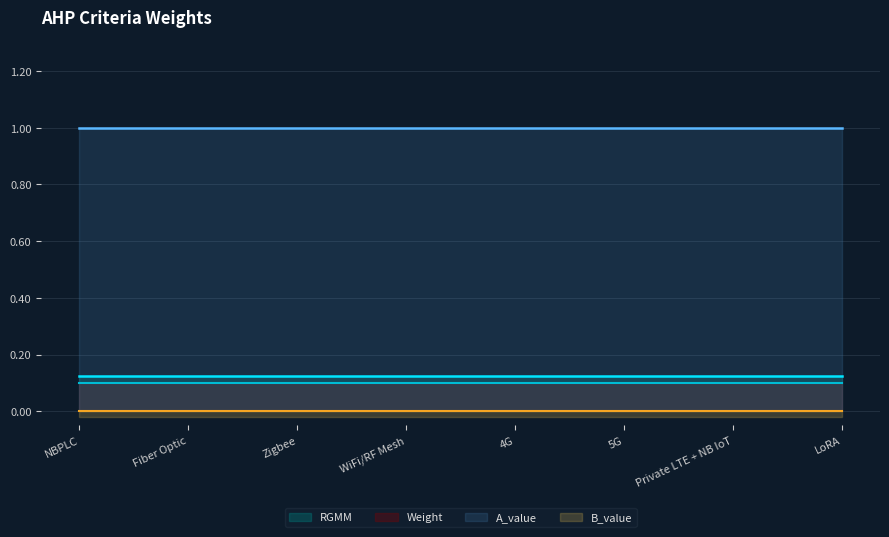

True or false: B_value and RGMM intersect in this chart.

False